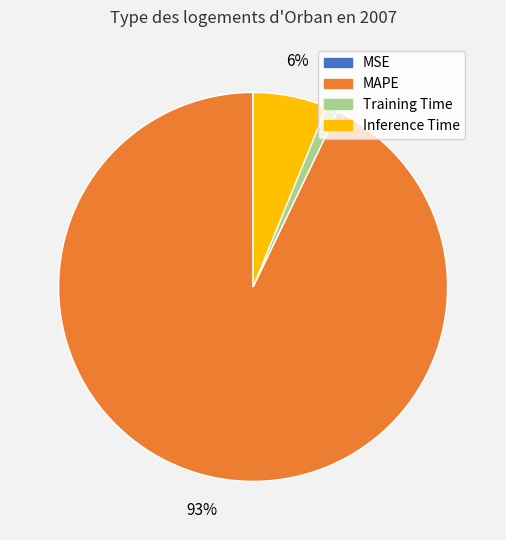

To the nearest percent, what is the difference between the largest and smallest slice percentages?

93%